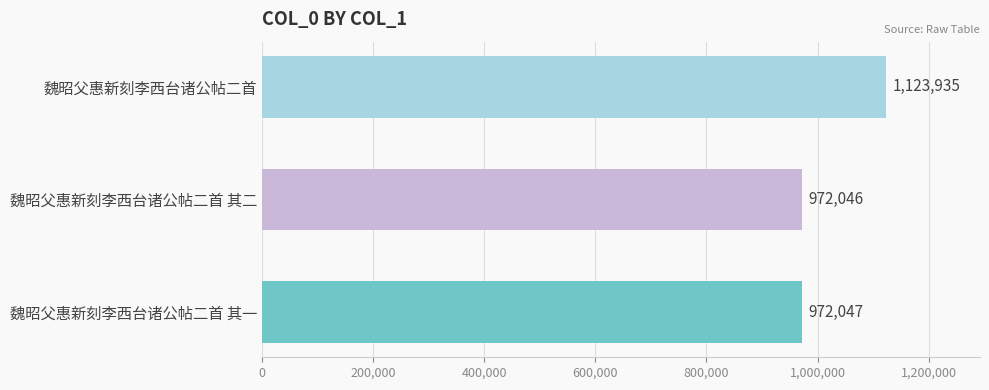

Rank the categories by value from highest to lowest.

魏昭父惠新刻李西台诸公帖二首, 魏昭父惠新刻李西台诸公帖二首 其一, 魏昭父惠新刻李西台诸公帖二首 其二